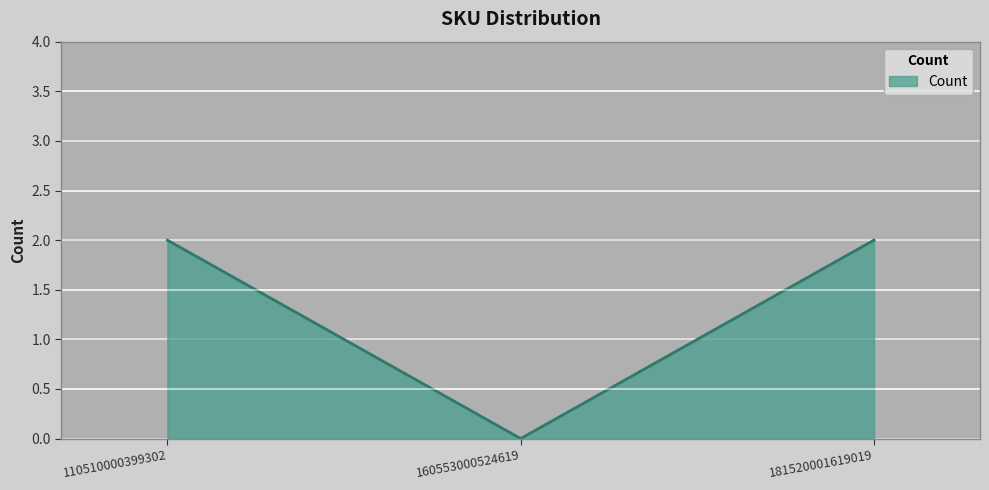

Reading left to right, what are all the values shown in this chart?

110510000399302=2	160553000524619=0	181520001619019=2